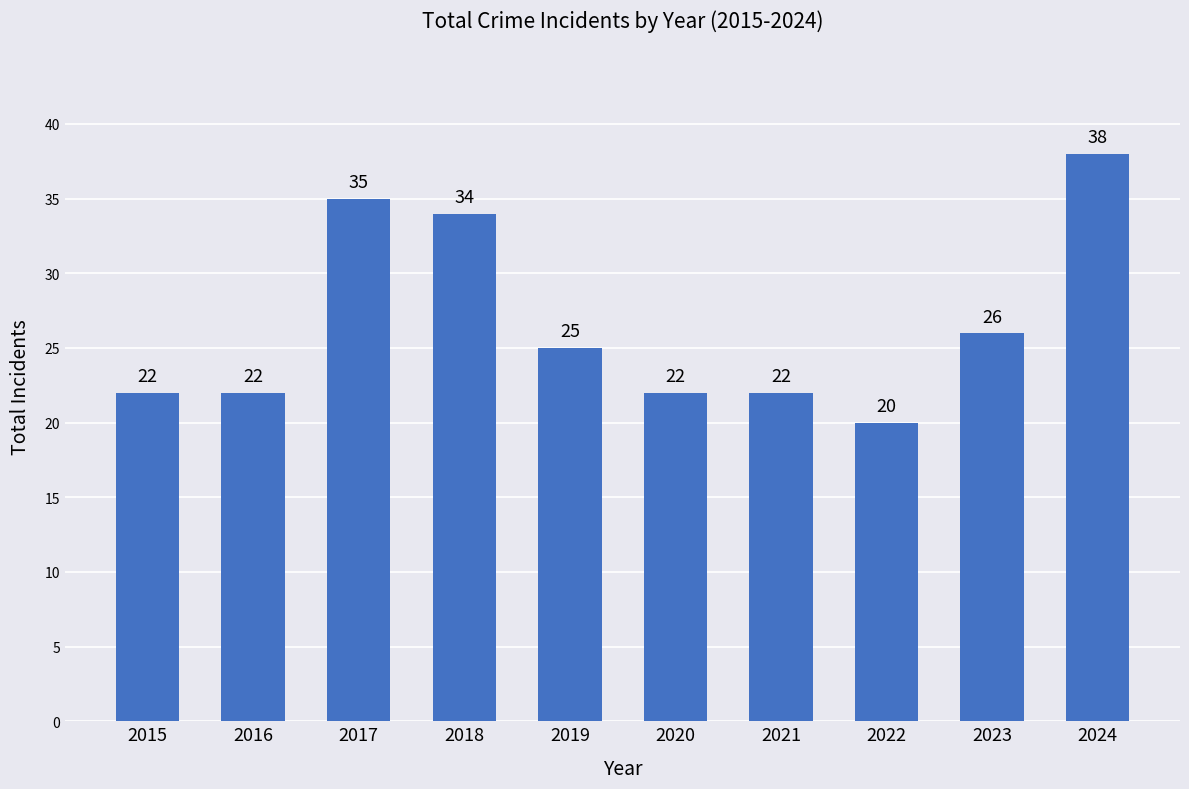

Reading right to left, list all the values displayed in this chart.

38	26	20	22	22	25	34	35	22	22